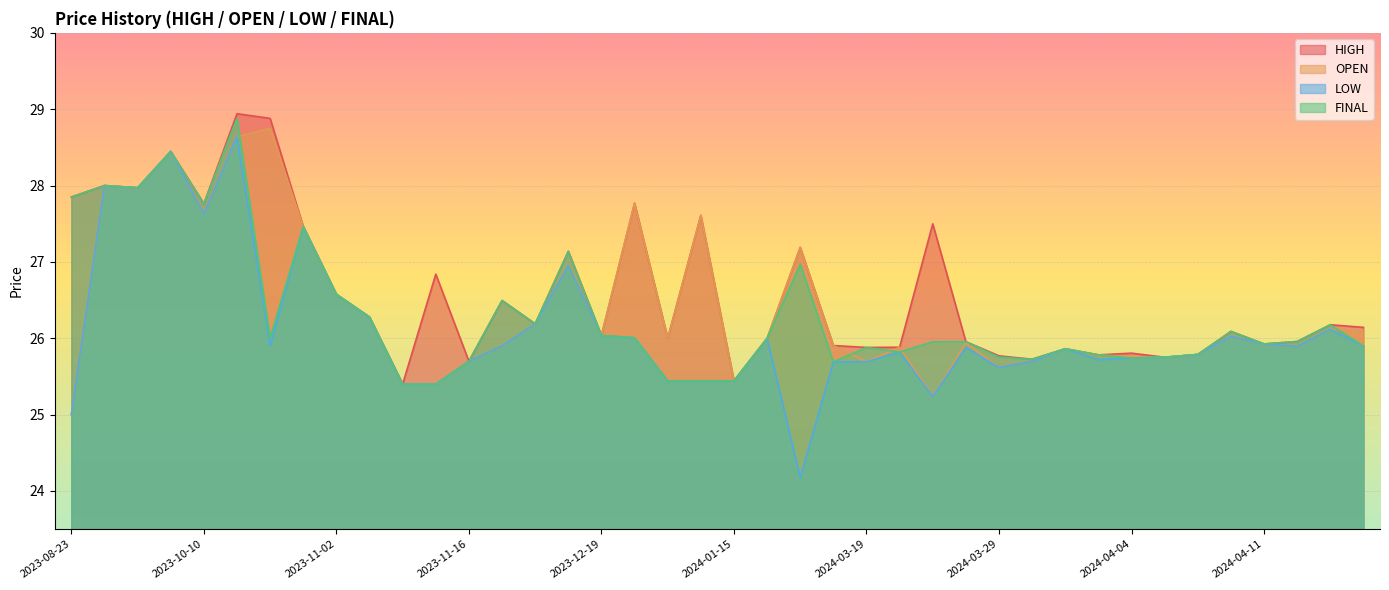

What are all the series names shown in the legend?

HIGH, OPEN, LOW, FINAL